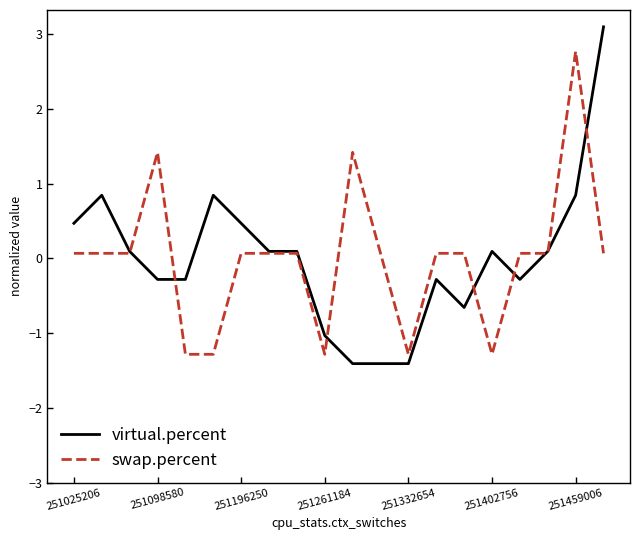

What is the minimum value for swap.percent?

-1.3